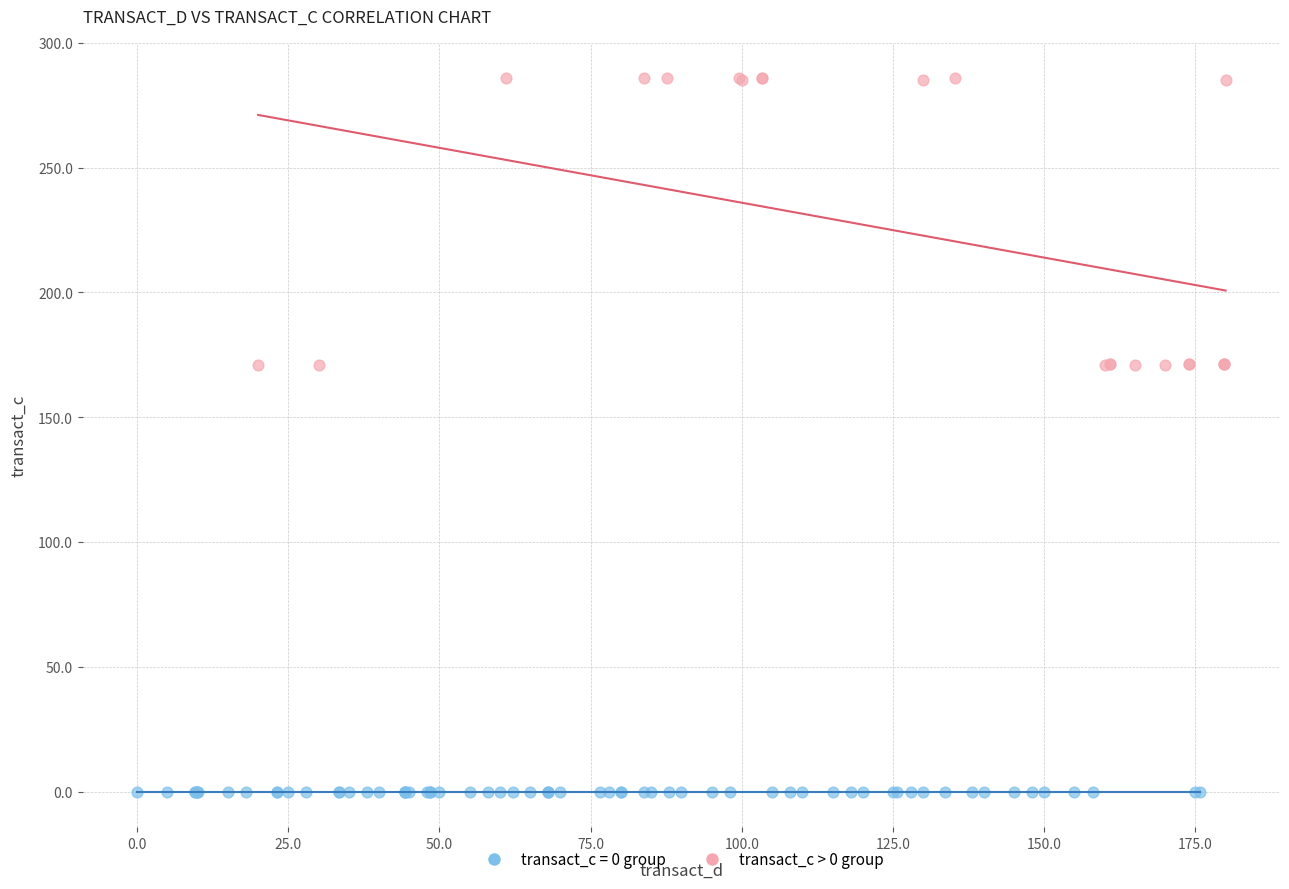

Which series reaches the maximum Y coordinate?

transact_c > 0 group